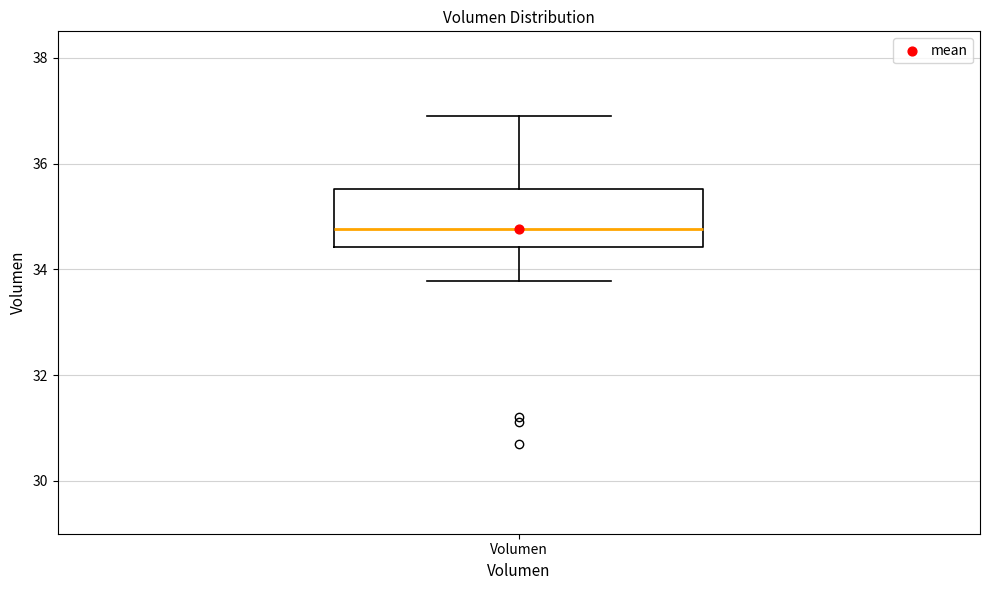

Read this box plot against the y-axis: the position of the median line, the range covered by the box, and the ends of both whiskers. The values are not printed on the chart, so give them approximately, as read against the axis.

median 34.8, box 34.4 to 35.6, whiskers 33.8 to 36.8